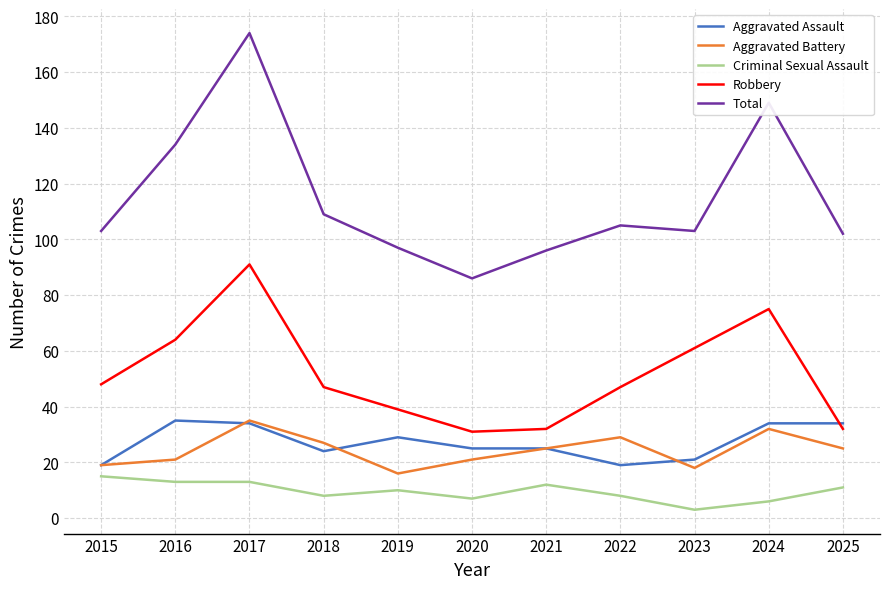

At which label is Robbery closest to 61?

2023